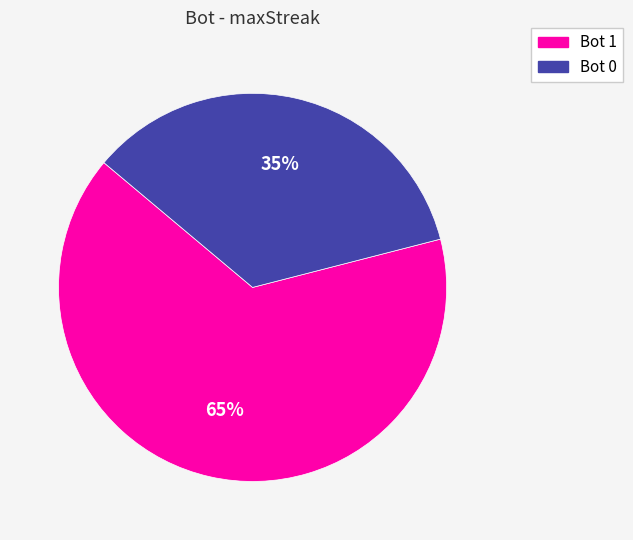

To the nearest percent, what is the difference between the largest and smallest slice percentages?

30%